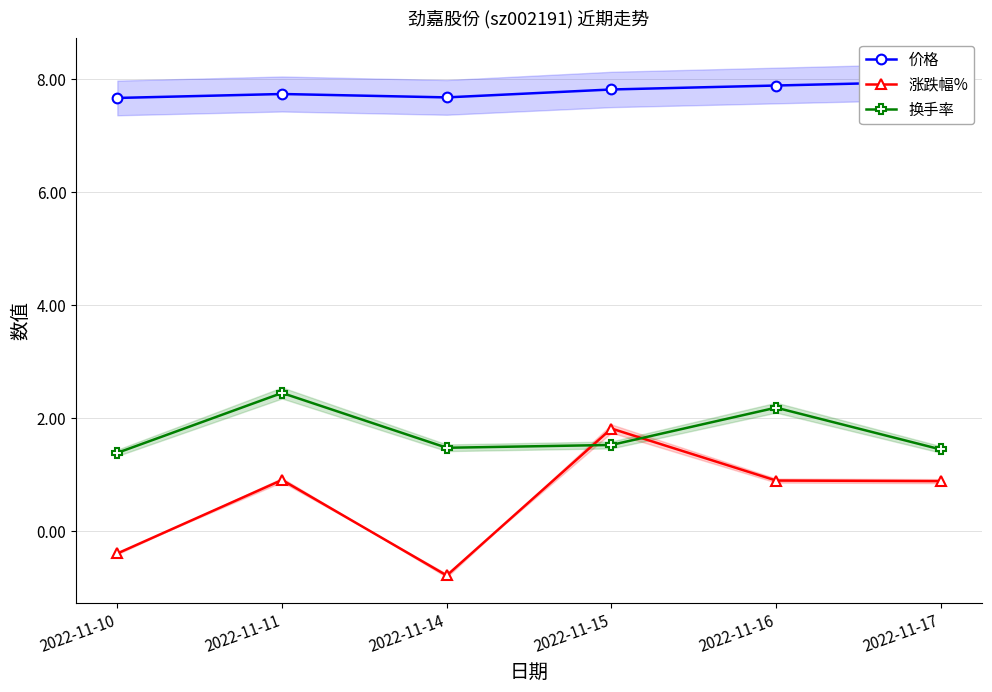

Where is 价格 nearest to the value 7?

2022-11-10